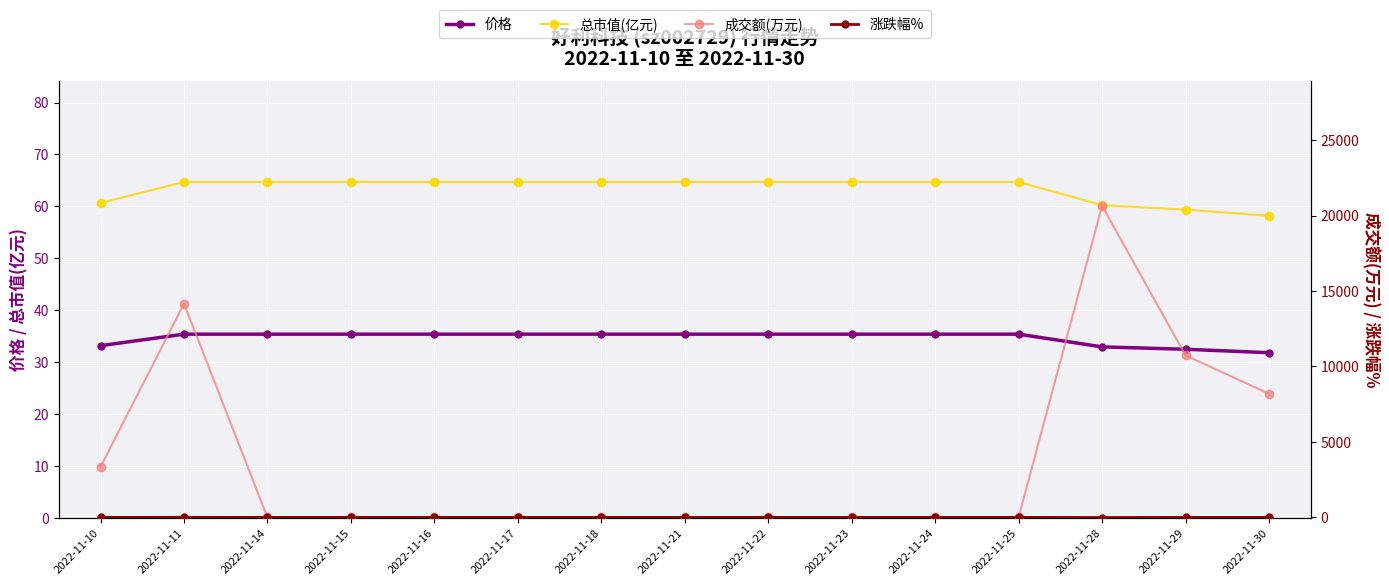

How many negative values does the 涨跌幅% series have?

3